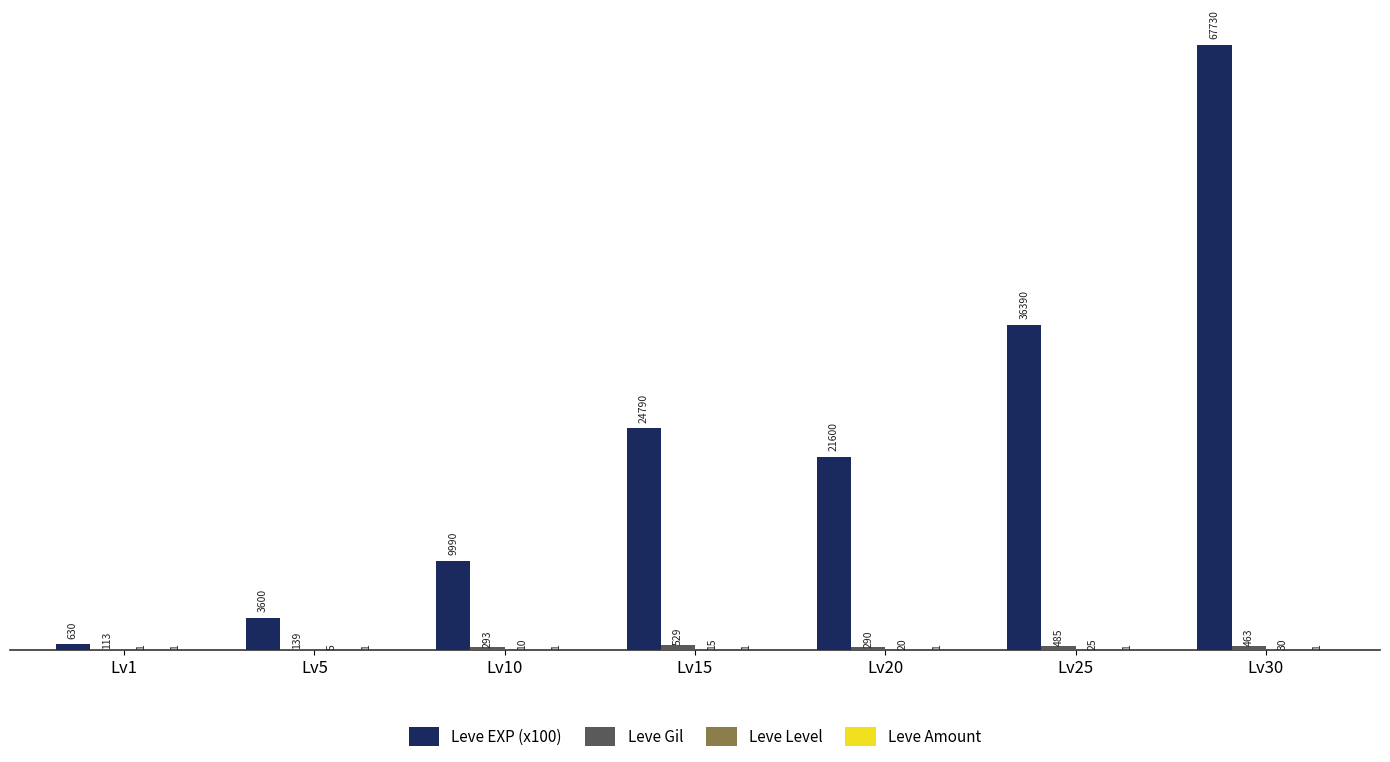

Is it true that Leve EXP (x100) equals 24573 at Lv30?

False